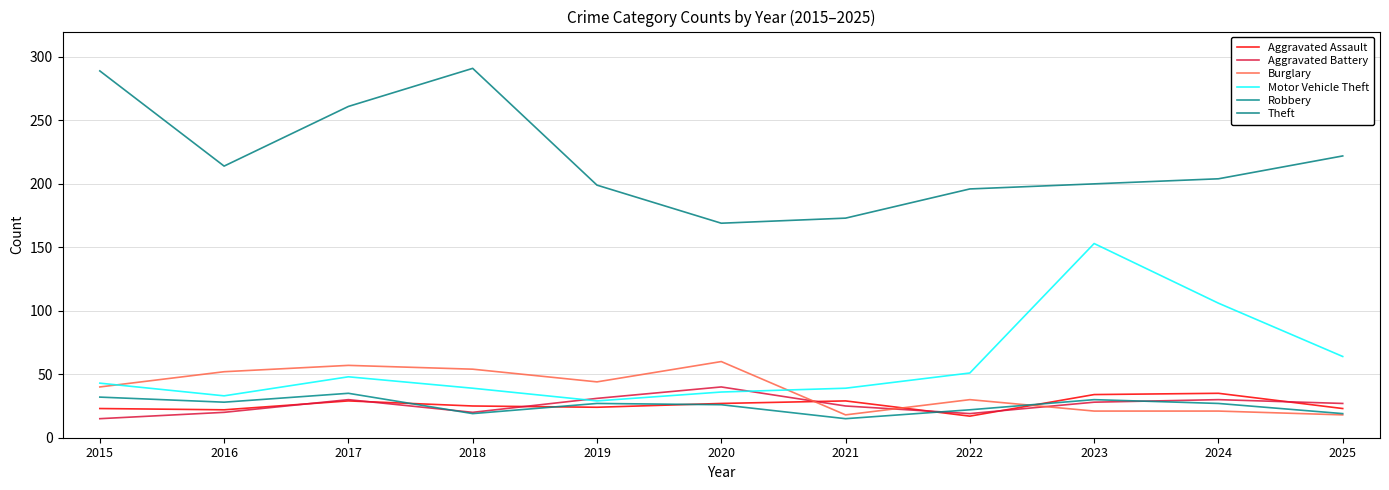

What is the sum of all Aggravated Assault values?

288